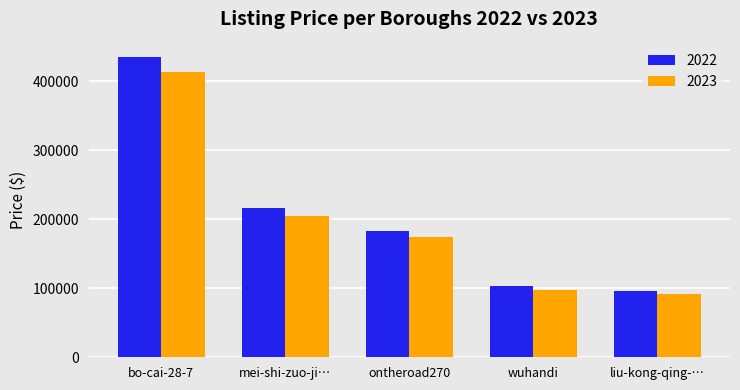

Read the 2022 value at wuhandi, to the nearest 10.

102550